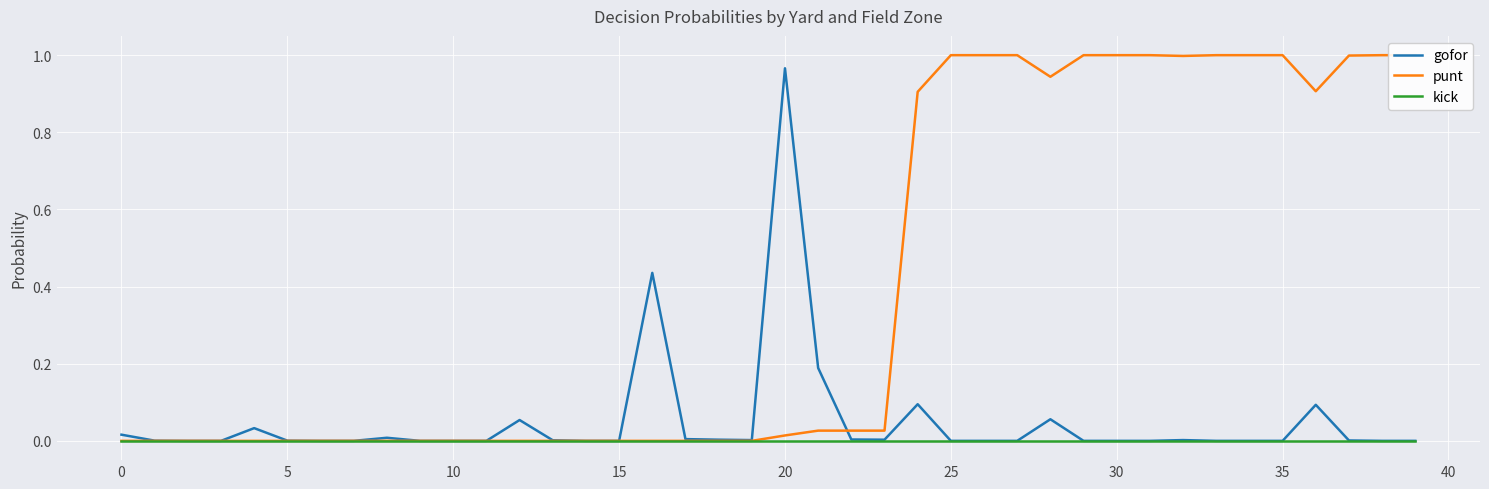

What is the value of the punt point at the 37th from the left?

0.9